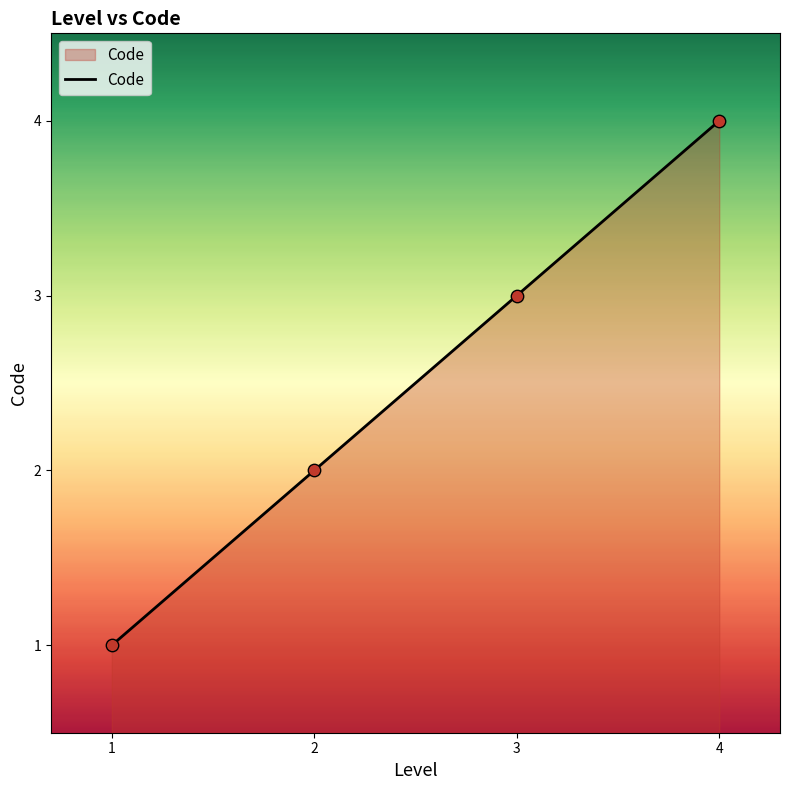

Which has a higher value, 4 or 3?

4